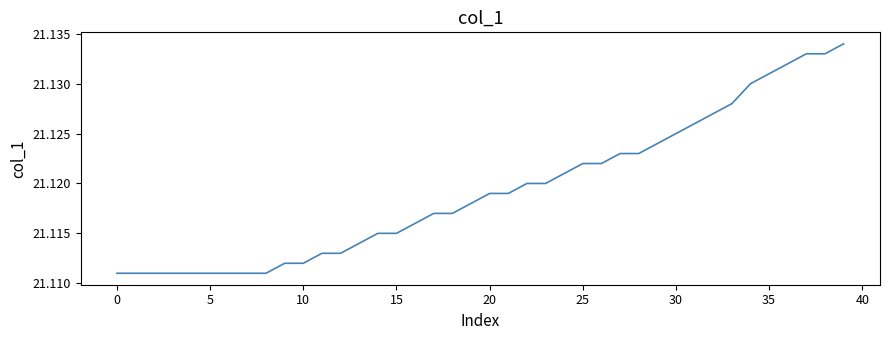

Count the number of data series in this chart.

1